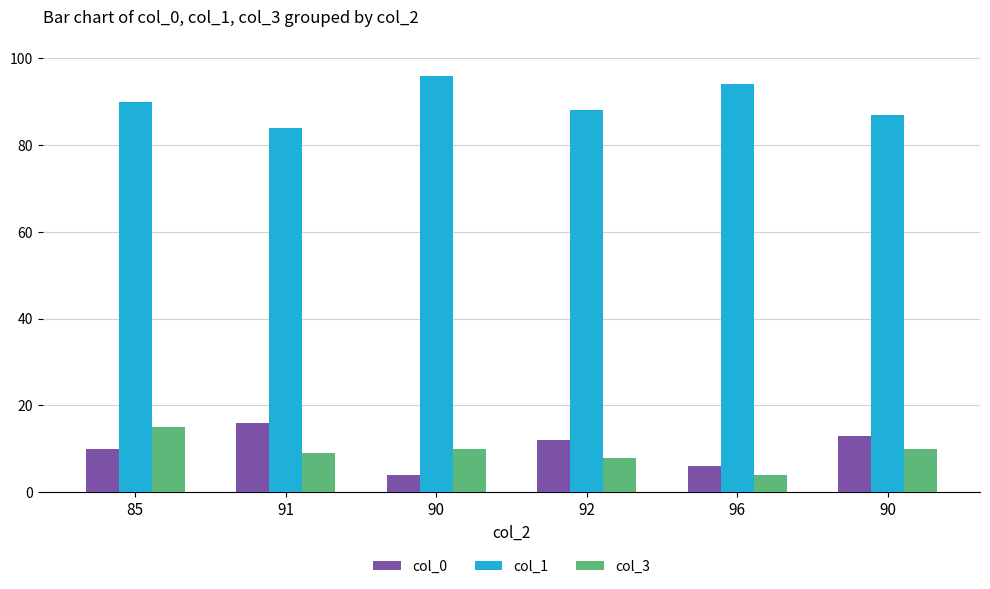

The col_0 series shows 6 at 90. True or false?

False